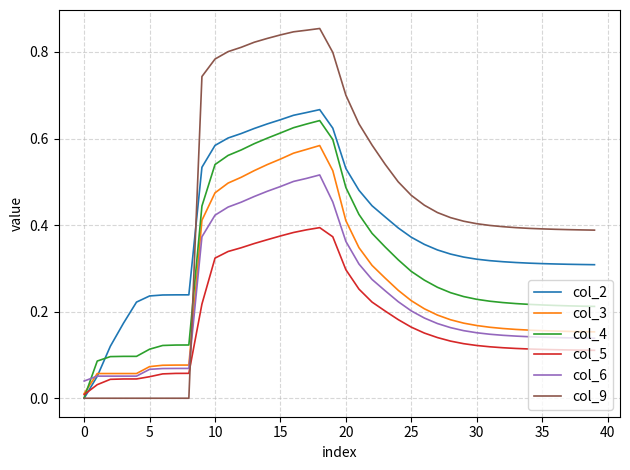

True or false: col_6 and col_4 cross at least once.

True